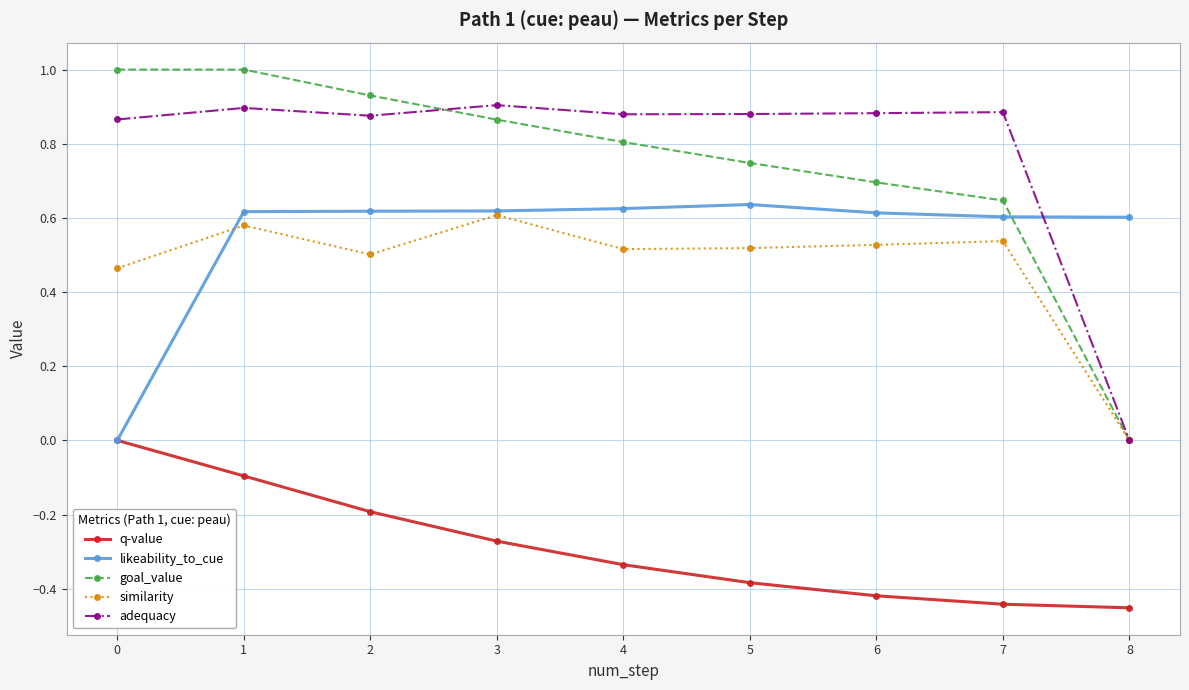

What is the sum of all q-value values?

-2.6